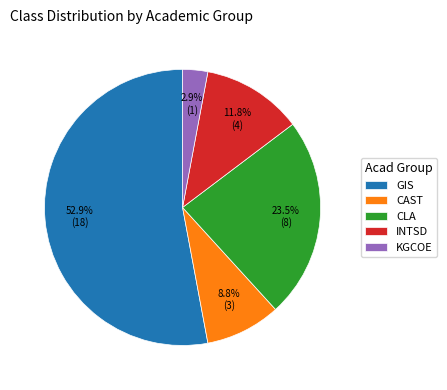

Between INTSD and CLA, which is larger?

CLA